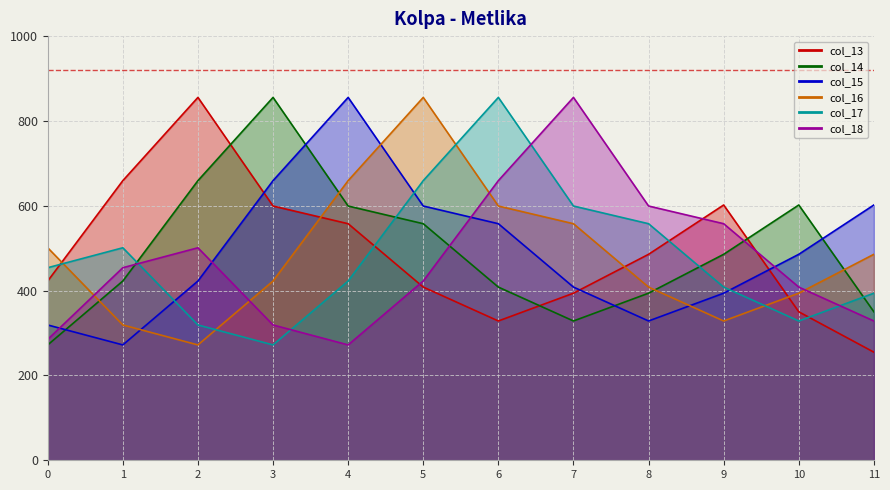

Between 8 and 11, which series saw the biggest shift?

col_15